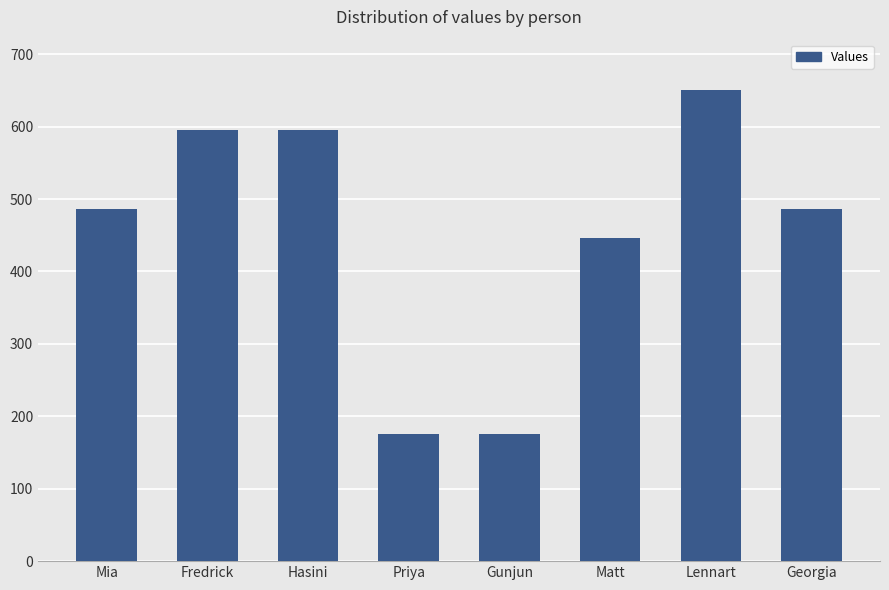

What is the value of the 8th bar from the left?

486.0